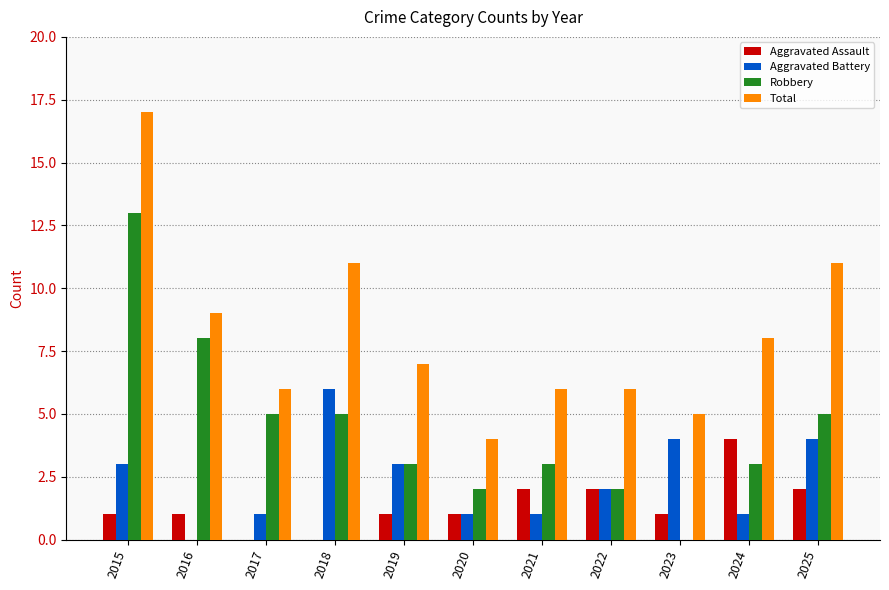

Reading right to left, extract all data points from this chart.

Aggravated Assault: 2025=2	2024=4	2023=1	2022=2	2021=2	2020=1	2019=1	2018=0	2017=0	2016=1	2015=1
Aggravated Battery: 2025=4	2024=1	2023=4	2022=2	2021=1	2020=1	2019=3	2018=6	2017=1	2016=0	2015=3
Robbery: 2025=5	2024=3	2023=0	2022=2	2021=3	2020=2	2019=3	2018=5	2017=5	2016=8	2015=13
Total: 2025=11	2024=8	2023=5	2022=6	2021=6	2020=4	2019=7	2018=11	2017=6	2016=9	2015=17